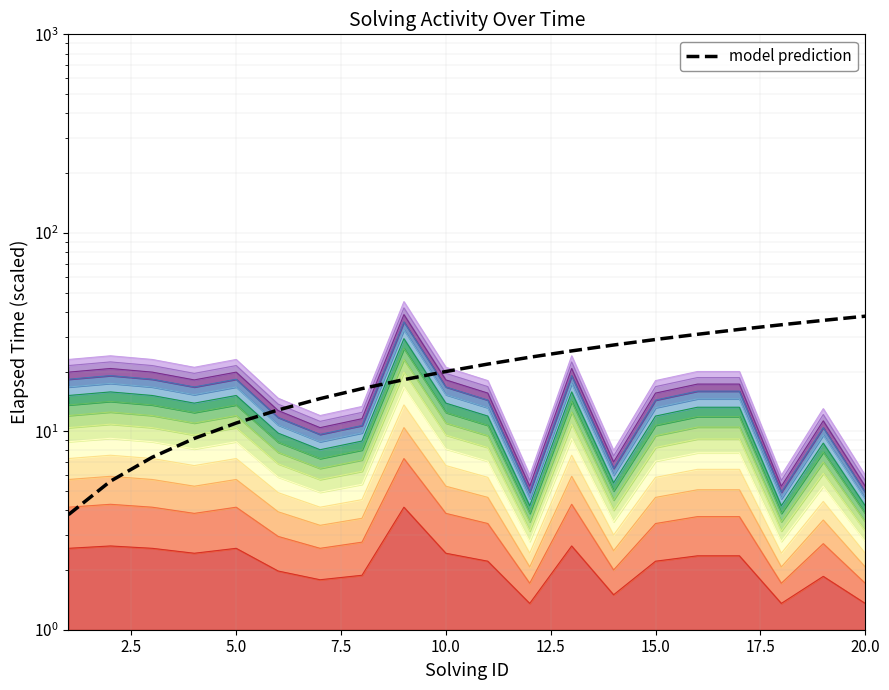

True or false: there are more than 2 points higher than both neighbors.

False